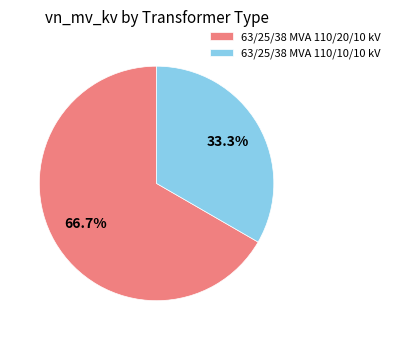

Count the number of slices in the pie.

2